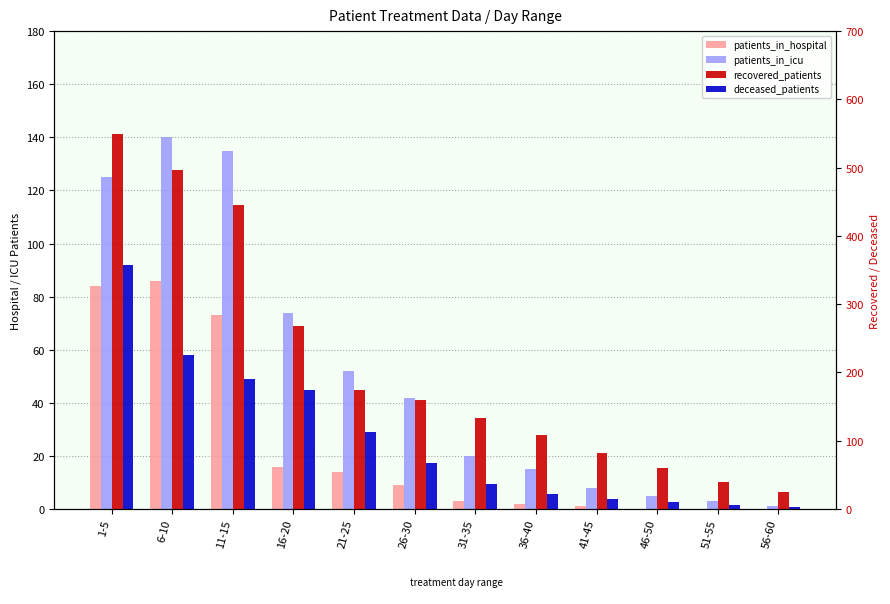

What is the sum of all patients_in_icu values?

620